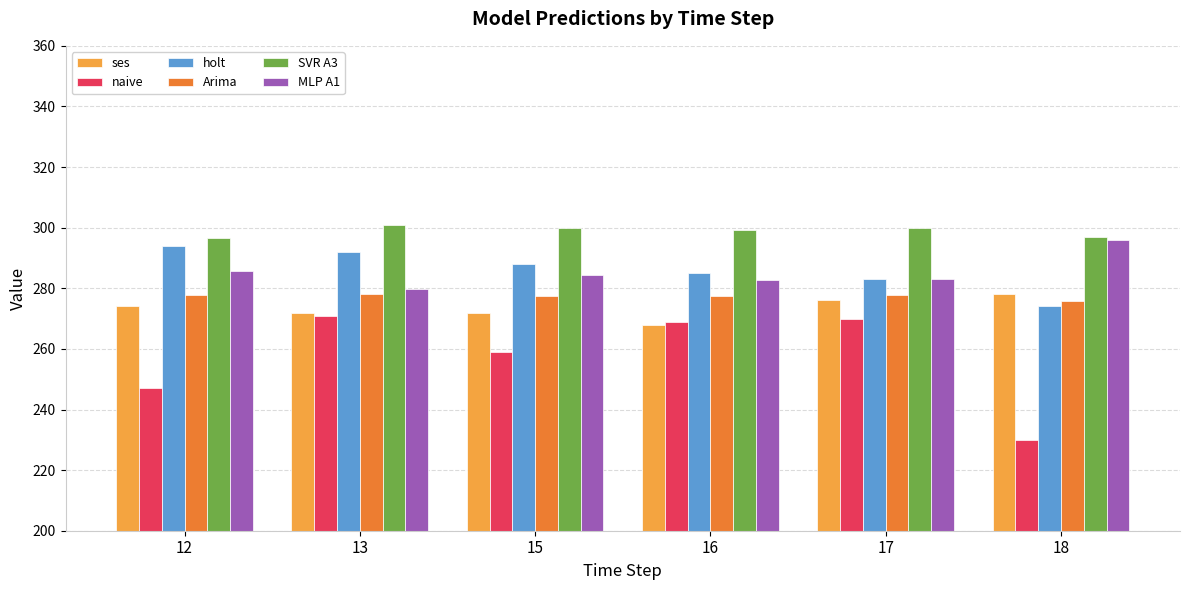

How many categories are shown in the chart?

6